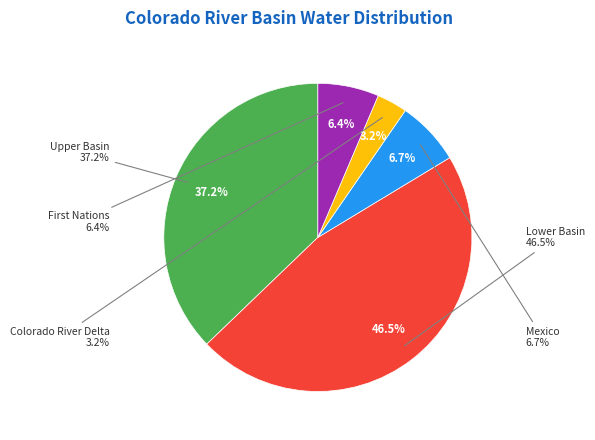

What portion of the pie excludes Colorado River Delta?

96.8%